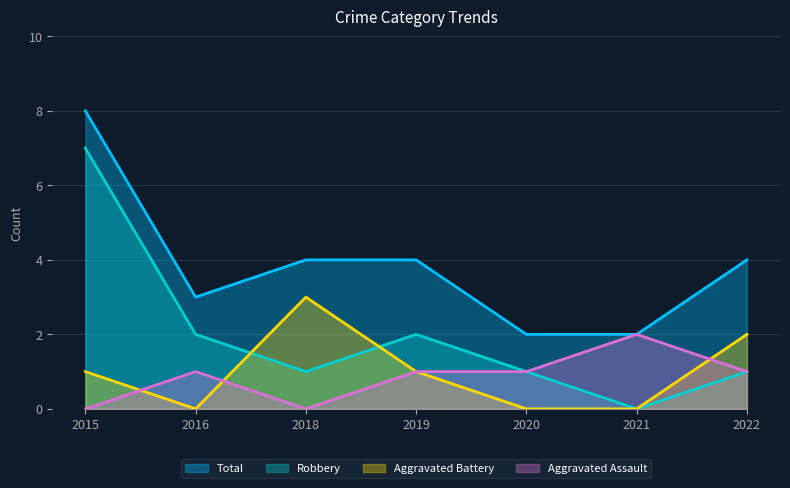

Reading left to right, transcribe all the data shown in this chart.

Aggravated Assault: 2015=0	2016=1	2018=0	2019=1	2020=1	2021=2	2022=1
Aggravated Battery: 2015=1	2016=0	2018=3	2019=1	2020=0	2021=0	2022=2
Robbery: 2015=7	2016=2	2018=1	2019=2	2020=1	2021=0	2022=1
Total: 2015=8	2016=3	2018=4	2019=4	2020=2	2021=2	2022=4